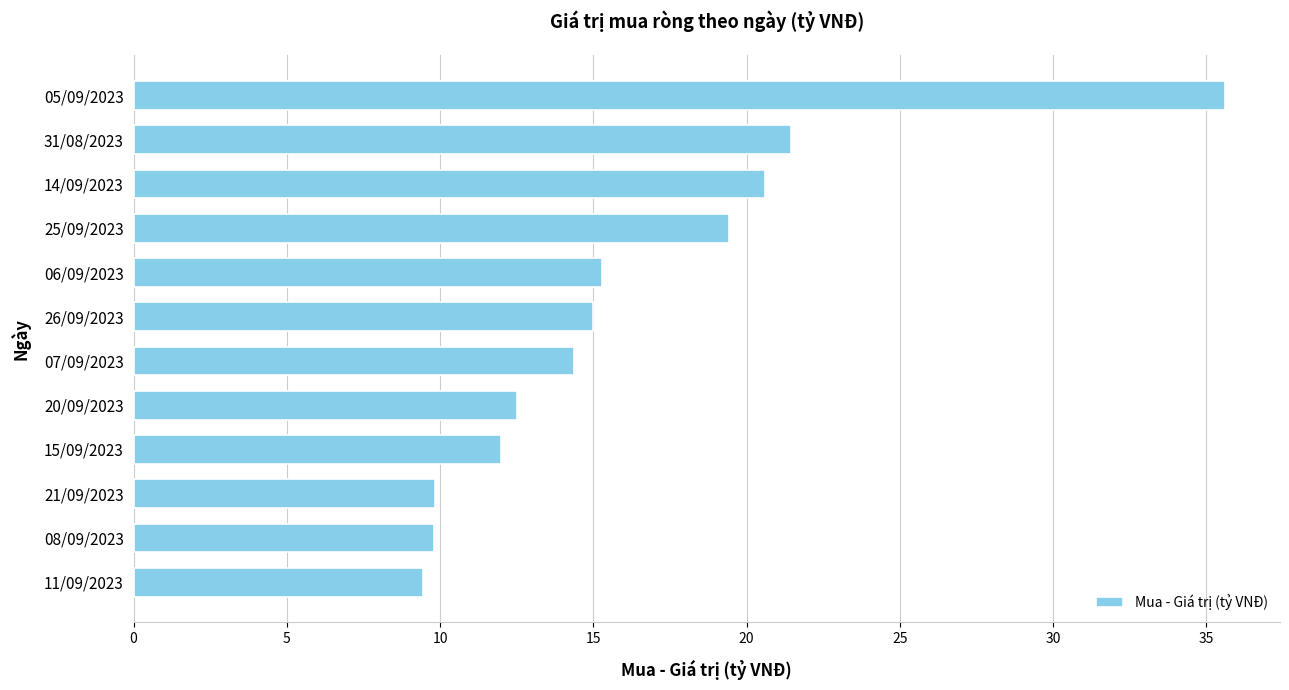

Count the number of data series in this chart.

1